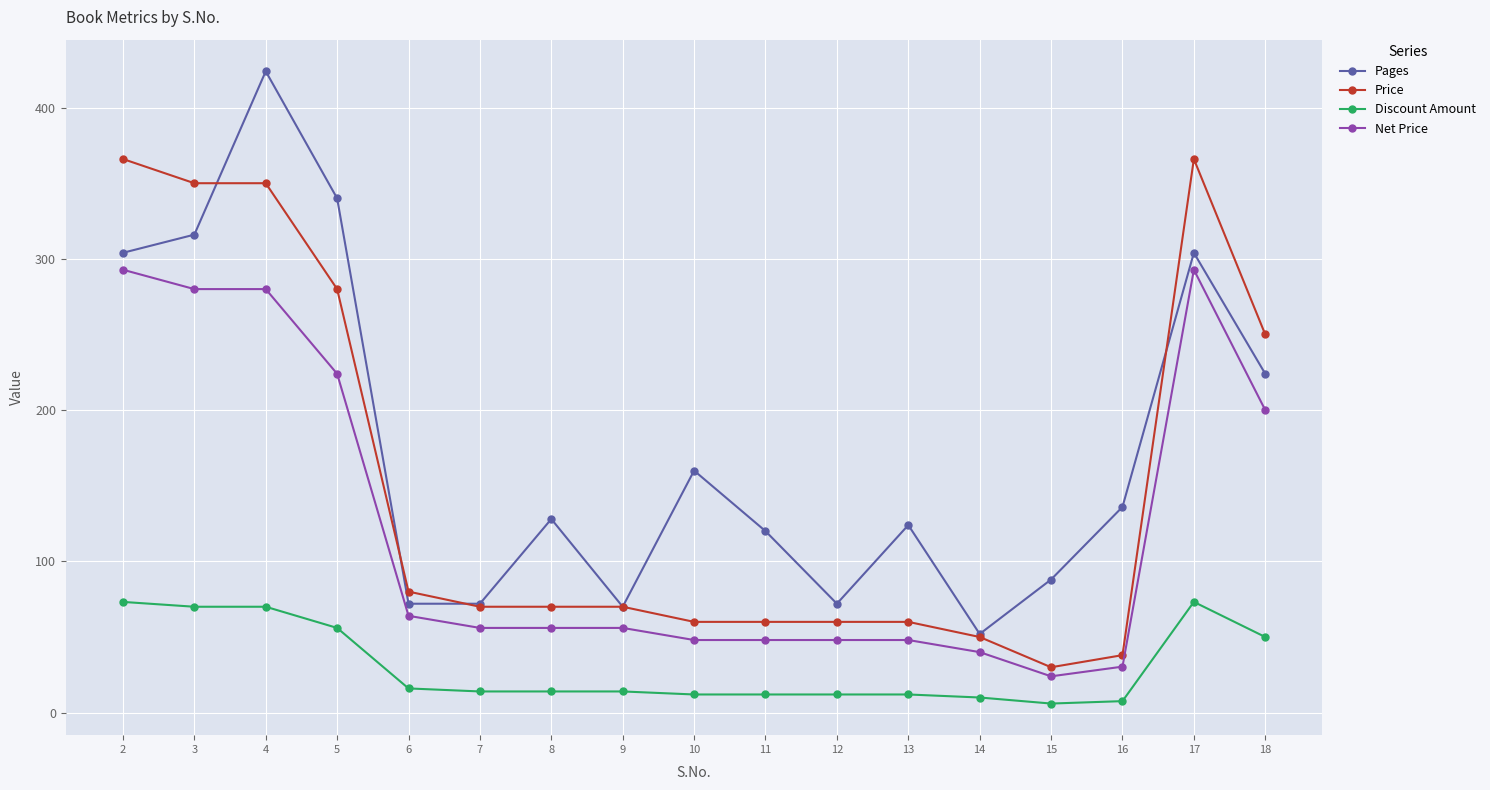

At which category does Pages reach its first local peak?

4